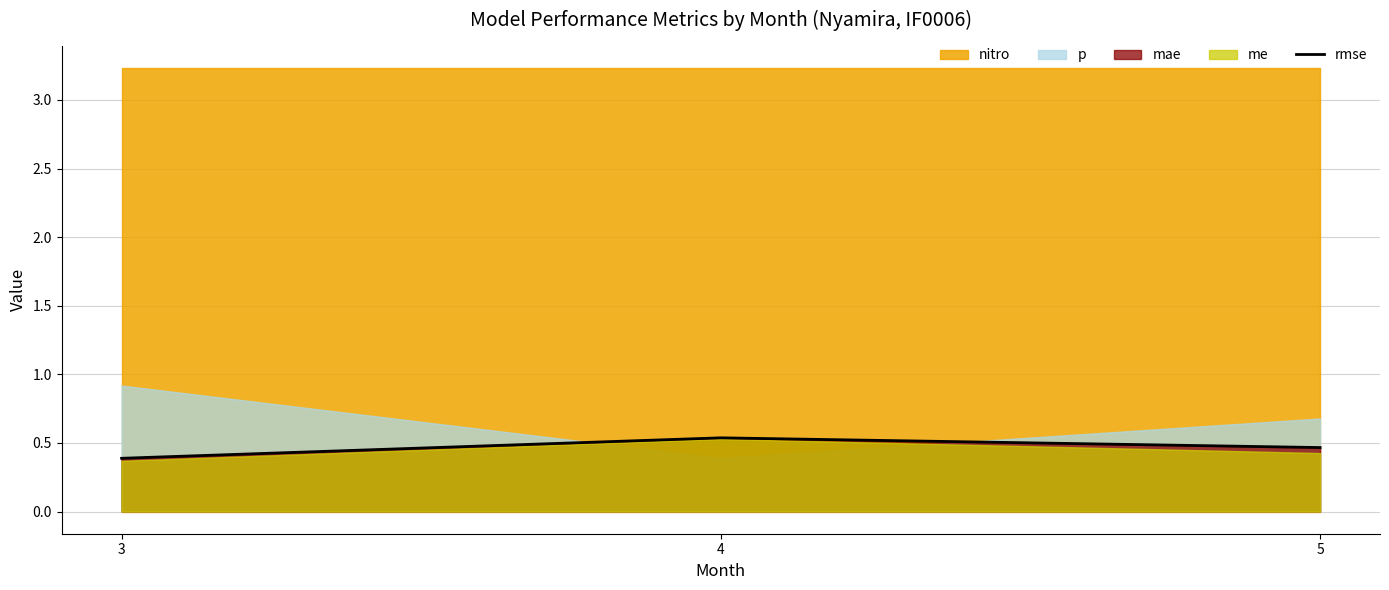

At which category does the chart reach its peak across all series?

4